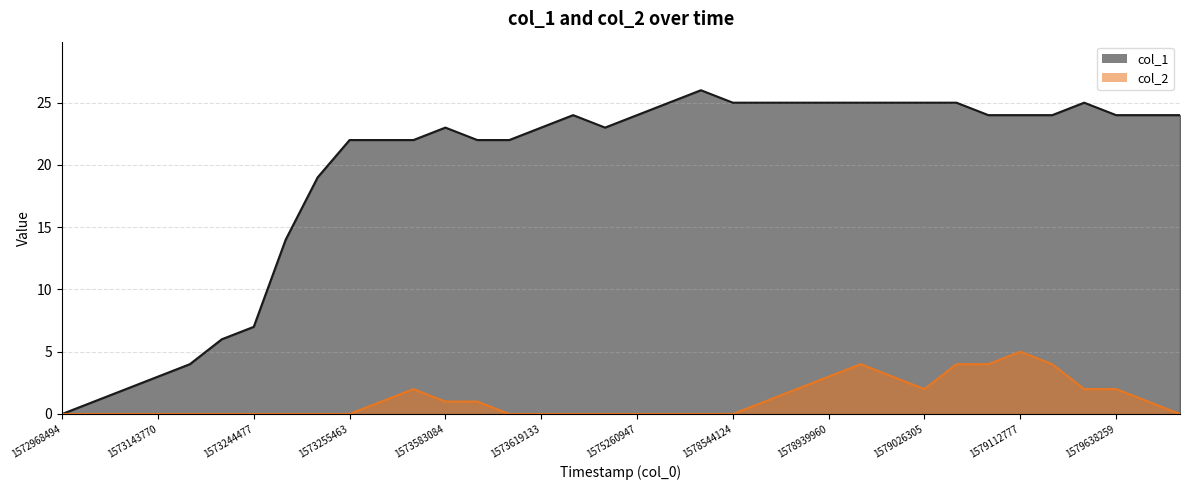

Reading right to left, transcribe all the data shown in this chart.

col_1: 1582925206=24	1579652614=24	1579638259=24	1579620170=25	1579213647=24	1579112777=24	1579105528=24	1579044313=25	1579026305=25	1579011887=25	1578979610=25	1578939960=25	1578936424=25	1578929125=25	1578544124=25	1577399293=26	1576384132=25	1575260947=24	1574684964=23	1573658716=24	1573619133=23	1573604782=22	1573597548=22	1573583084=23	1573489443=22	1573277210=22	1573255463=22	1573251820=19	1573248256=14	1573244477=7	1573240930=6	1573219334=4	1573143770=3	1573129345=2	1573082612=1	1572968494=0
col_2: 1582925206=0	1579652614=1	1579638259=2	1579620170=2	1579213647=4	1579112777=5	1579105528=4	1579044313=4	1579026305=2	1579011887=3	1578979610=4	1578939960=3	1578936424=2	1578929125=1	1578544124=0	1577399293=0	1576384132=0	1575260947=0	1574684964=0	1573658716=0	1573619133=0	1573604782=0	1573597548=1	1573583084=1	1573489443=2	1573277210=1	1573255463=0	1573251820=0	1573248256=0	1573244477=0	1573240930=0	1573219334=0	1573143770=0	1573129345=0	1573082612=0	1572968494=0